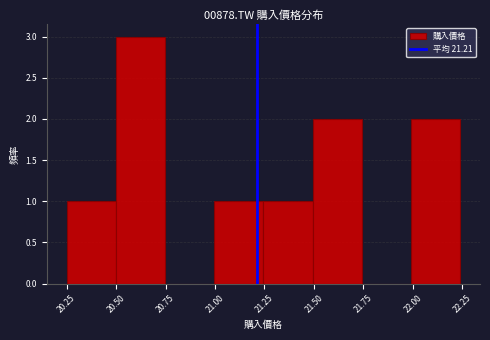

Reading left to right, transcribe this chart: for each bar, give the range it covers on the x-axis and its height. Neither the bar edges nor the heights are printed on the chart, so give them approximately, as read against the axes.

20.25 to 20.50: 1
20.50 to 20.75: 3
20.75 to 21.00: 0
21.00 to 21.25: 1
21.25 to 21.50: 1
21.50 to 21.75: 2
21.75 to 22.00: 0
22.00 to 22.25: 2